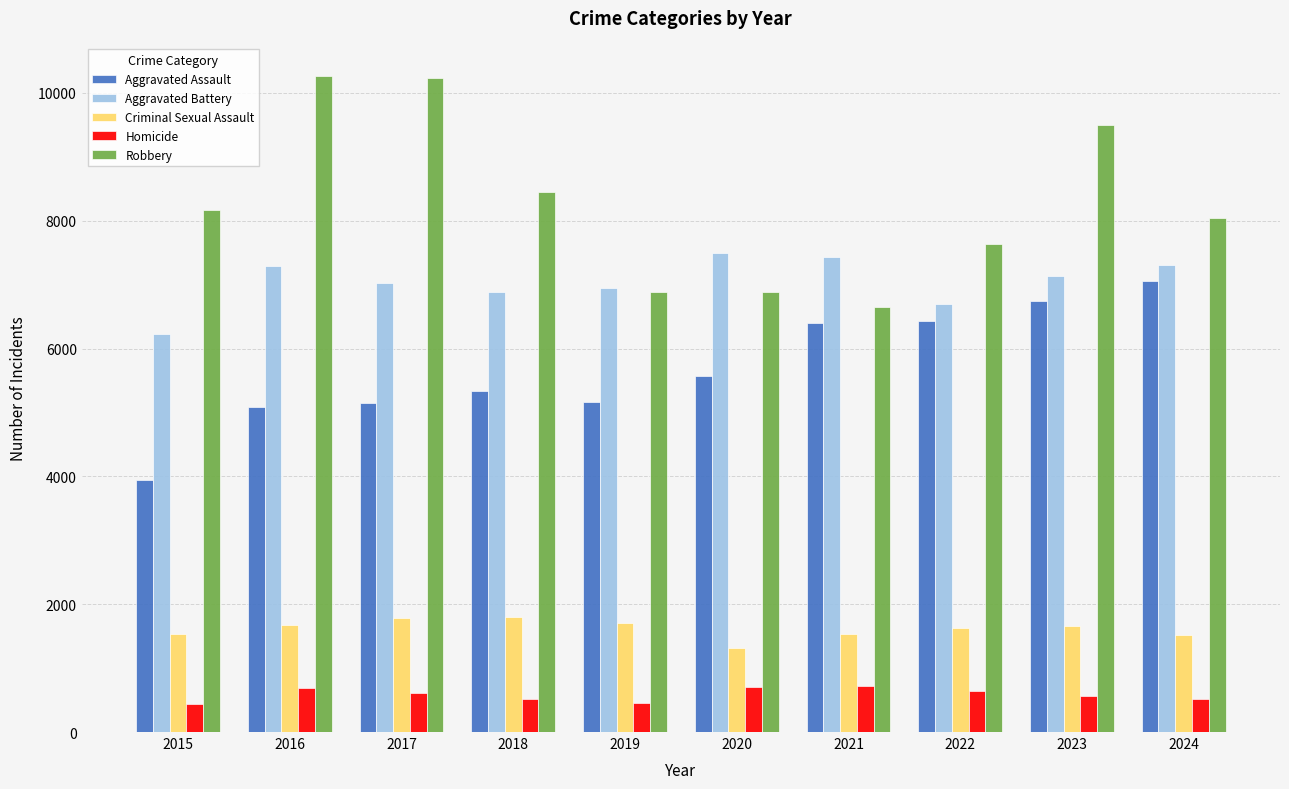

Between 2016 and 2022, which series saw the biggest shift?

Robbery